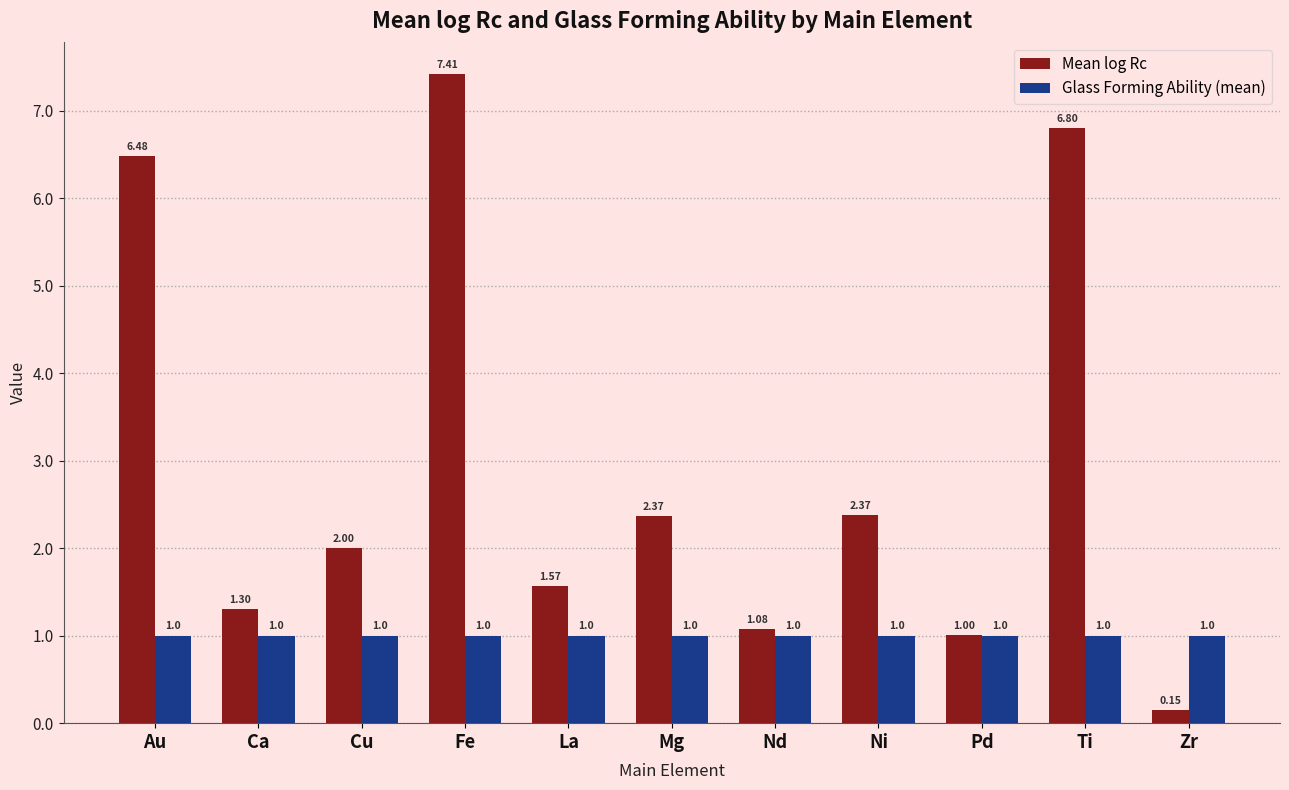

What is the label of the 8th bar from the left?

Ni